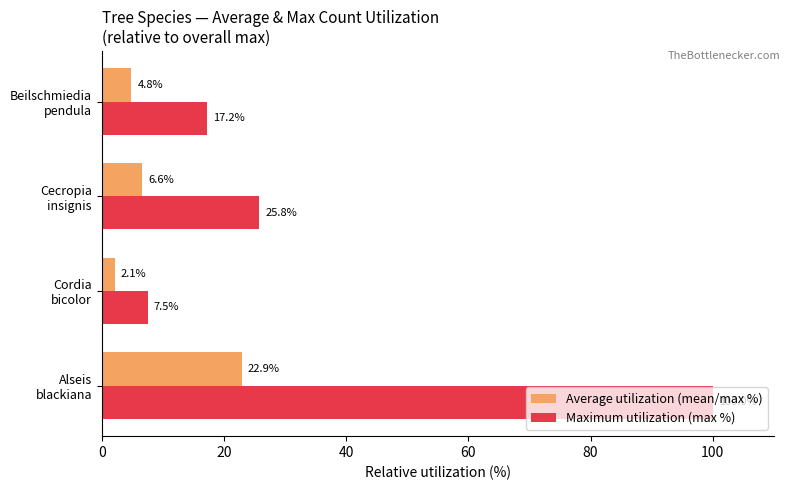

What is the sum of all Average utilization (mean/max %) values?

36.5